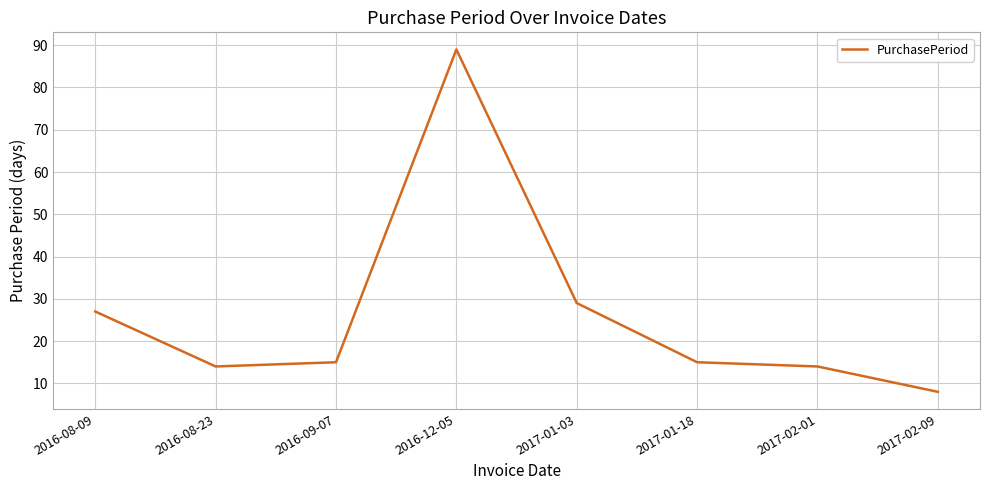

The chart shows a value of 27 at 2016-08-09. True or false?

True